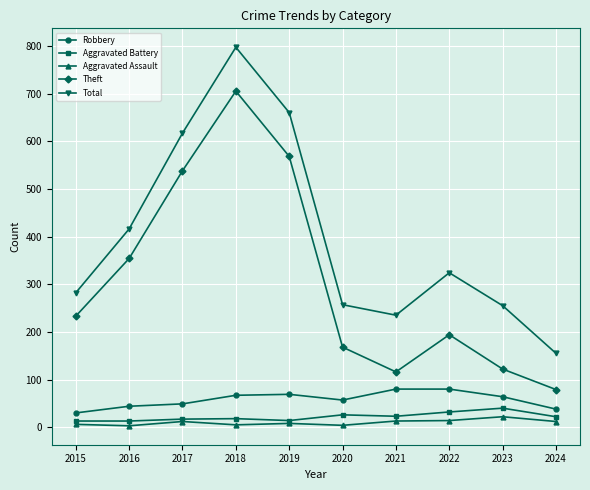

Which series has the widest spread of values?

Total